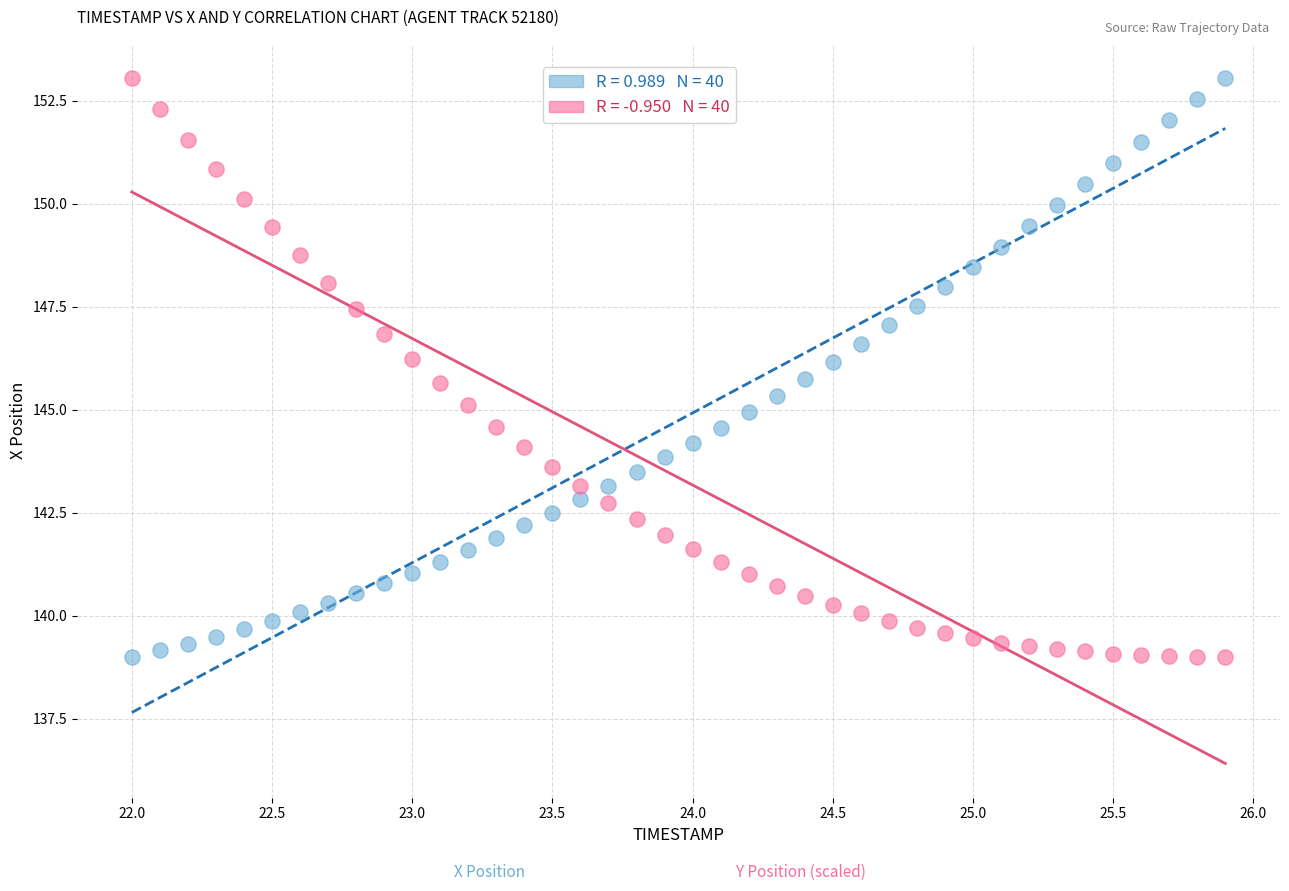

Across all data points, what is the range of Y values (max minus min)?

14.0